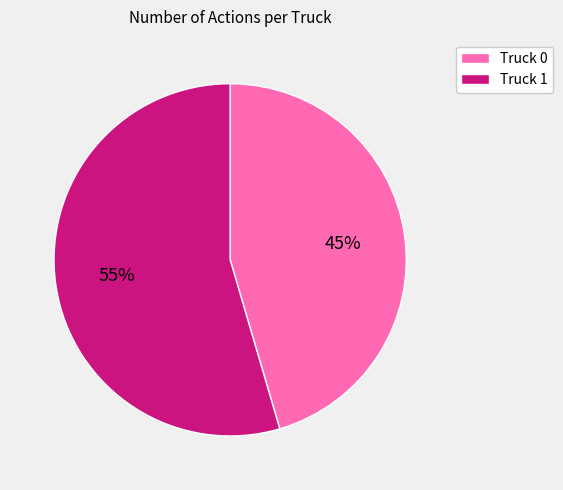

To the nearest percent, what portion does Truck 1 represent?

55%